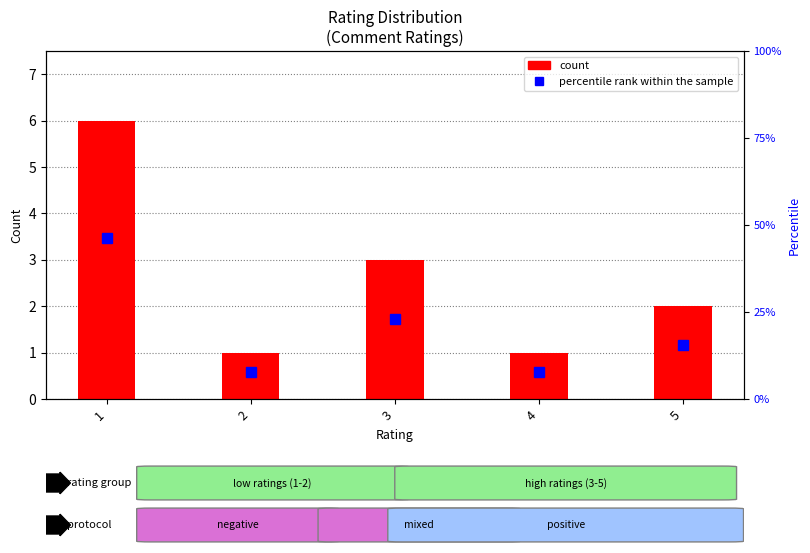

Are the bars grouped side by side (vs. stacked)?

Yes